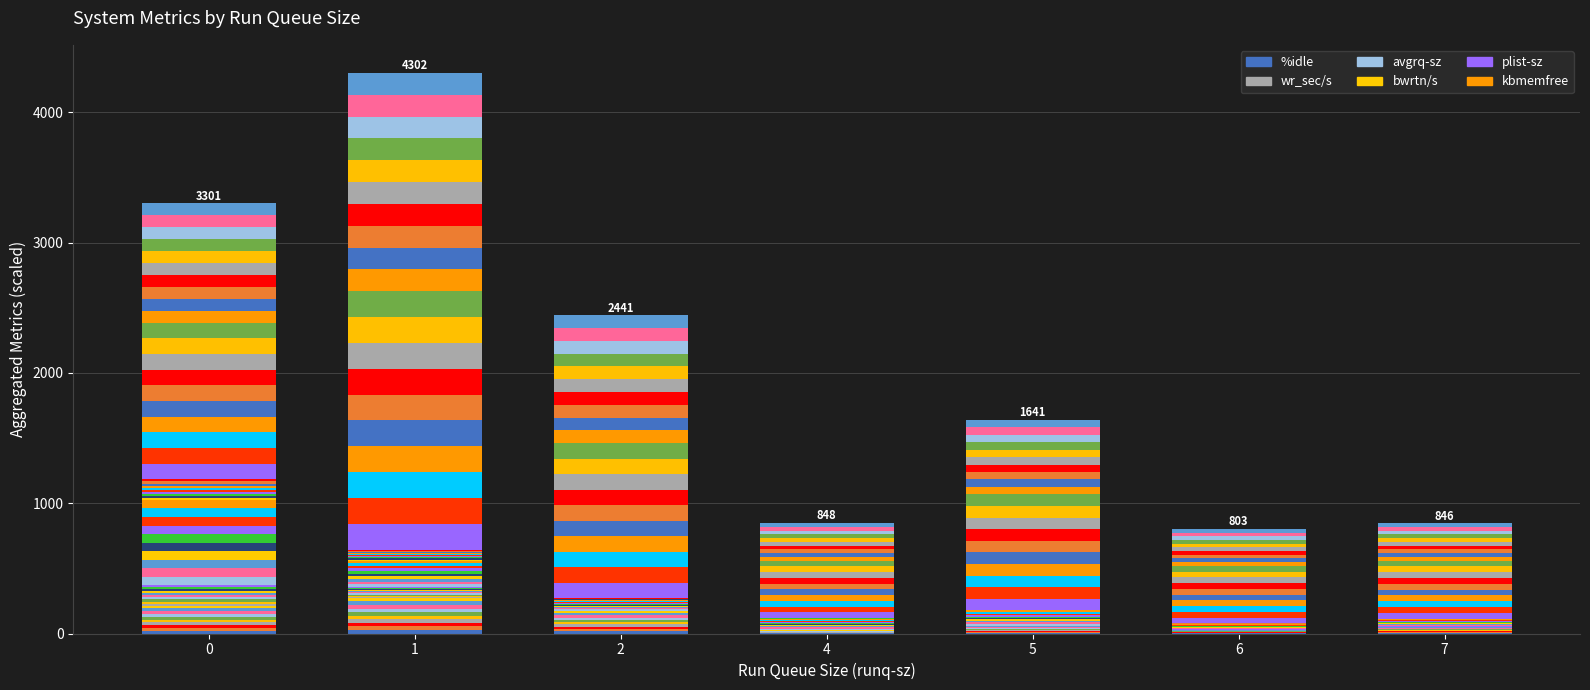

What is the difference between the maximum and minimum values in the wr_sec/s_s0 series?

15.6